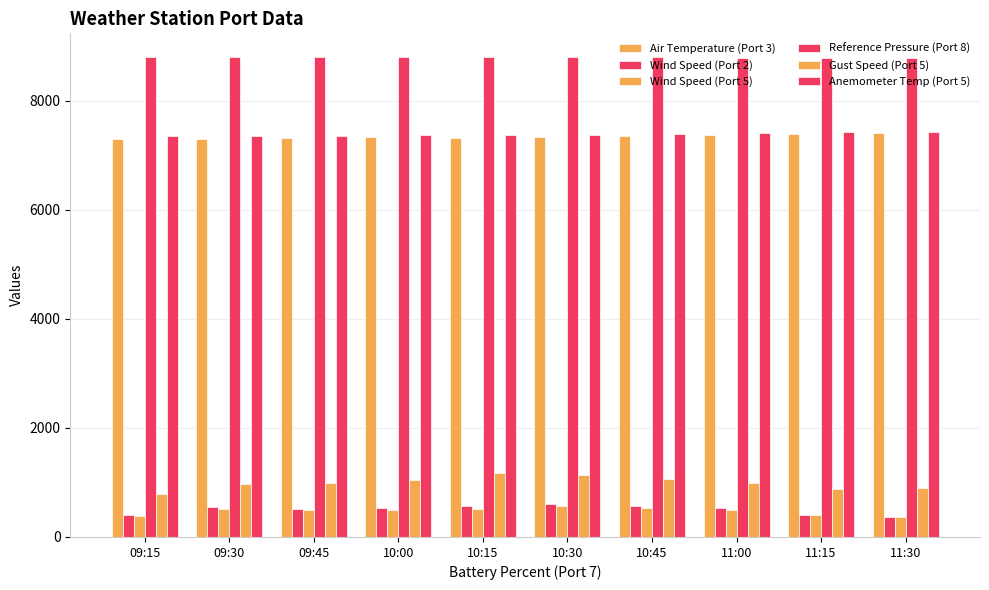

Count the number of data series in this chart.

6